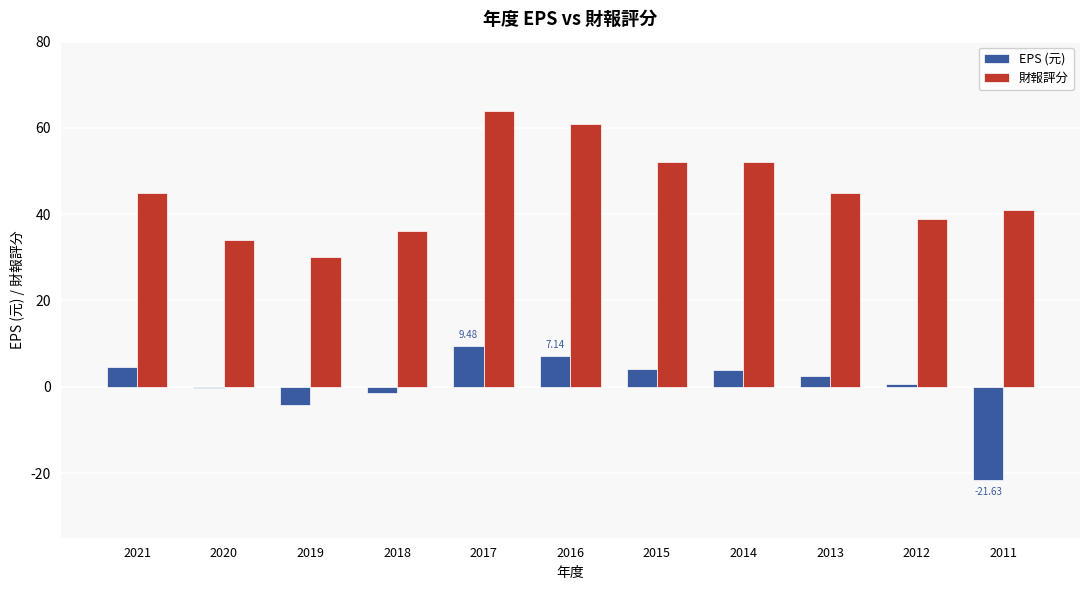

Is the value of EPS (元) at 2015 greater than the value of 財報評分 at 2014?

No